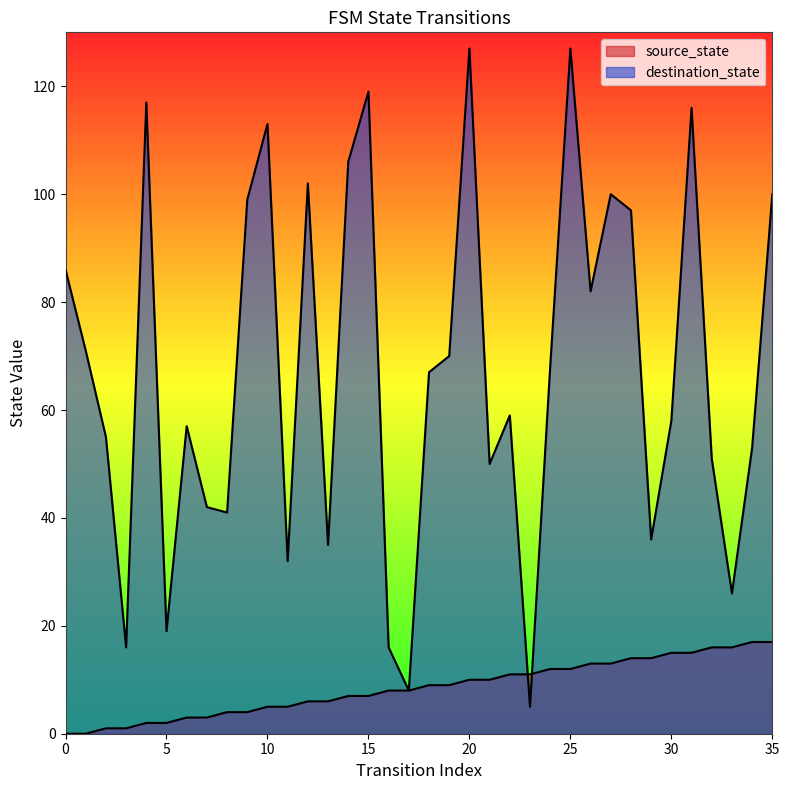

True or false: source_state has a value of 8 at 32.

False